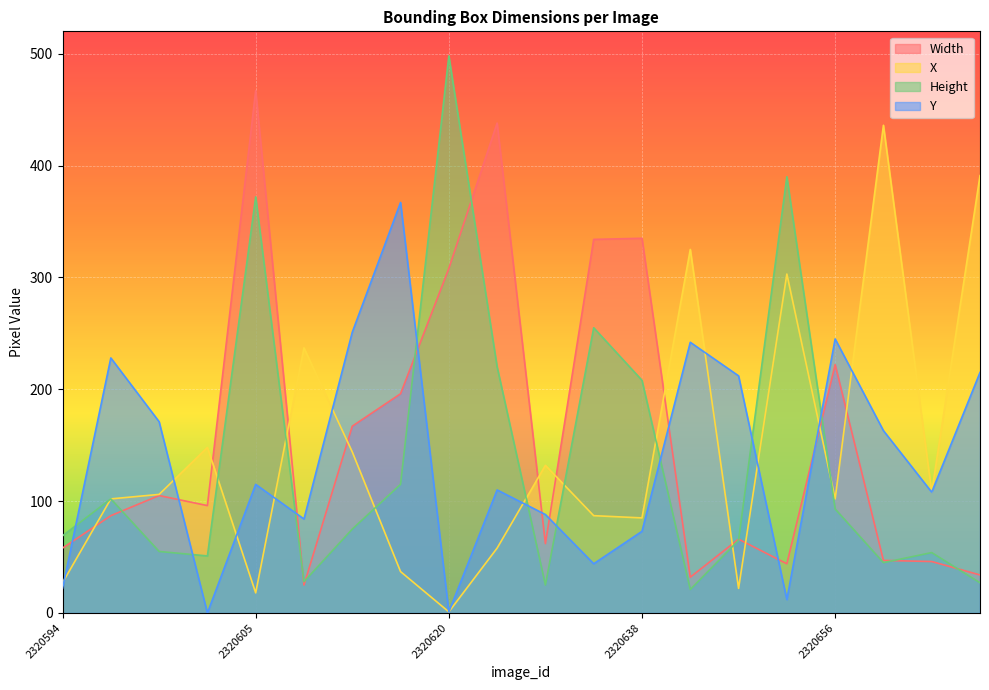

How many interior local valleys does the Width series have?

5